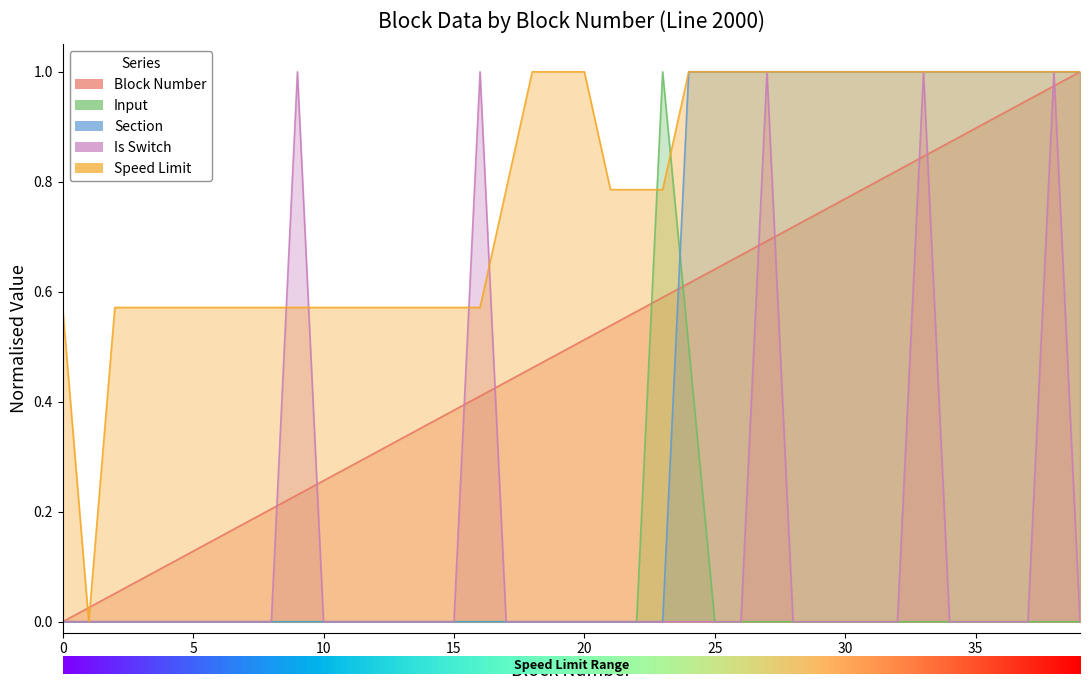

Reading left to right, transcribe all the data shown in this chart.

Block Number: 0.0	0.0	0.1	0.1	0.1	0.1	0.2	0.2	0.2	0.2	0.3	0.3	0.3	0.3	0.4	0.4	0.4	0.4	0.5	0.5	0.5	0.5	0.6	0.6	0.6	0.6	0.7	0.7	0.7	0.7	0.8	0.8	0.8	0.8	0.9	0.9	0.9	0.9	1.0	1.0
Input: 0.0	0.0	0.0	0.0	0.0	0.0	0.0	0.0	0.0	0.0	0.0	0.0	0.0	0.0	0.0	0.0	0.0	0.0	0.0	0.0	0.0	0.0	0.0	1.0	0.5	0.0	0.0	0.0	0.0	0.0	0.0	0.0	0.0	0.0	0.0	0.0	0.0	0.0	0.0	0.0
Section: 0.0	0.0	0.0	0.0	0.0	0.0	0.0	0.0	0.0	0.0	0.0	0.0	0.0	0.0	0.0	0.0	0.0	0.0	0.0	0.0	0.0	0.0	0.0	0.0	1.0	1.0	1.0	1.0	1.0	1.0	1.0	1.0	1.0	1.0	1.0	1.0	1.0	1.0	1.0	1.0
Is Switch: 0.0	0.0	0.0	0.0	0.0	0.0	0.0	0.0	0.0	1.0	0.0	0.0	0.0	0.0	0.0	0.0	1.0	0.0	0.0	0.0	0.0	0.0	0.0	0.0	0.0	0.0	0.0	1.0	0.0	0.0	0.0	0.0	0.0	1.0	0.0	0.0	0.0	0.0	1.0	0.0
Speed Limit: 0.6	0.0	0.6	0.6	0.6	0.6	0.6	0.6	0.6	0.6	0.6	0.6	0.6	0.6	0.6	0.6	0.6	0.8	1.0	1.0	1.0	0.8	0.8	0.8	1.0	1.0	1.0	1.0	1.0	1.0	1.0	1.0	1.0	1.0	1.0	1.0	1.0	1.0	1.0	1.0